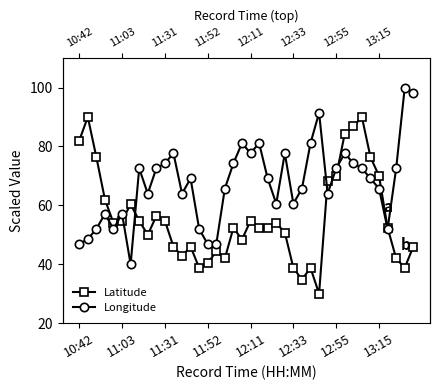

At 14, list the series in order from largest to smallest.

Longitude, Latitude